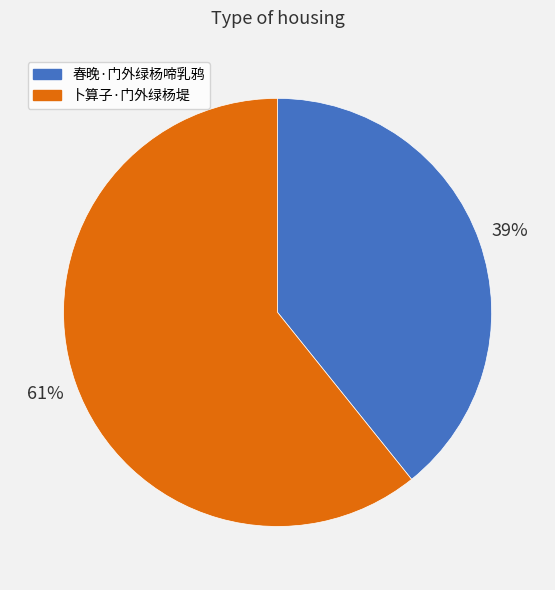

The 卜算子·门外绿杨堤 slice represents 51% of the pie. True or false?

False